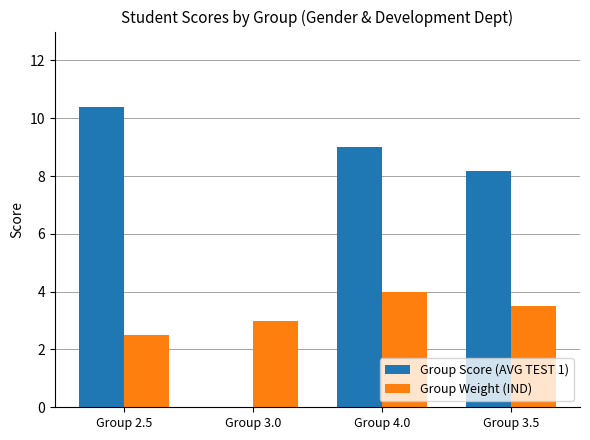

What are all the series names shown in the legend?

Group Score (AVG TEST 1), Group Weight (IND)